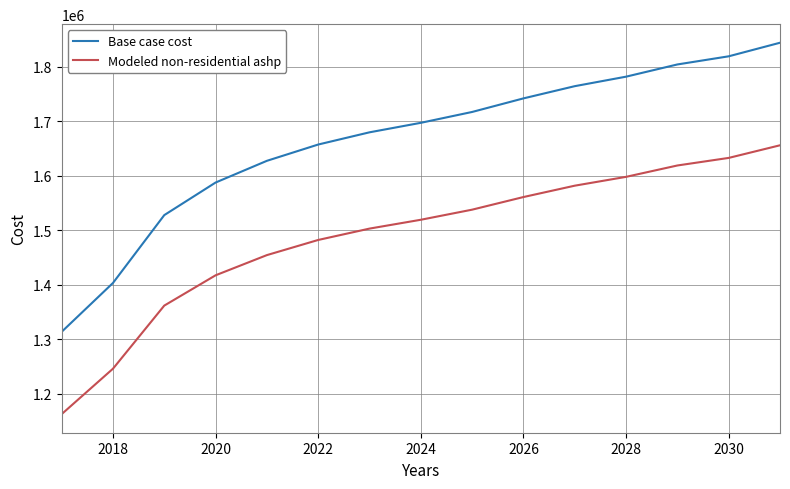

Which series has the largest total across all categories?

Base case cost